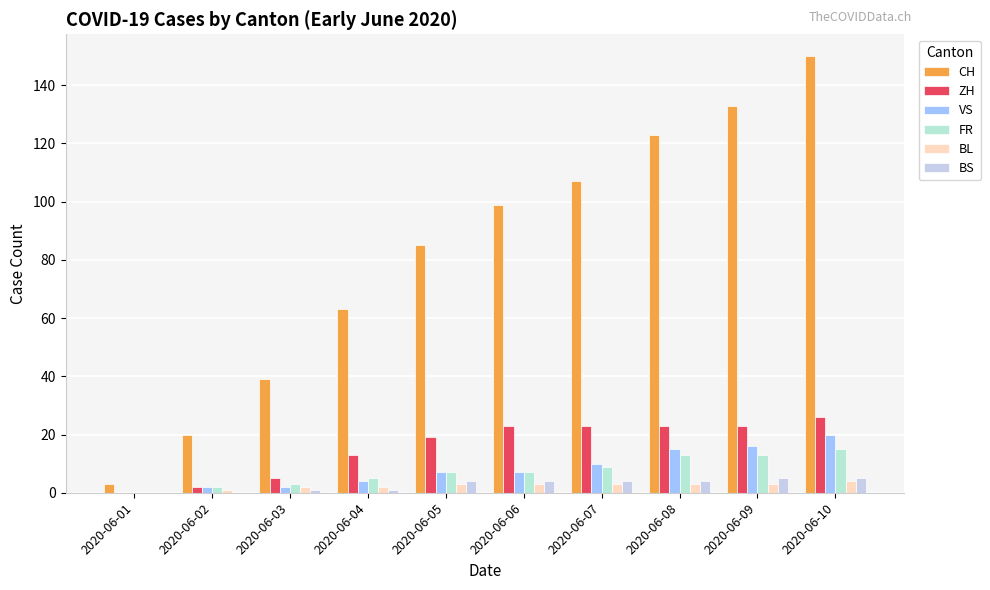

Are the bars horizontal?

No